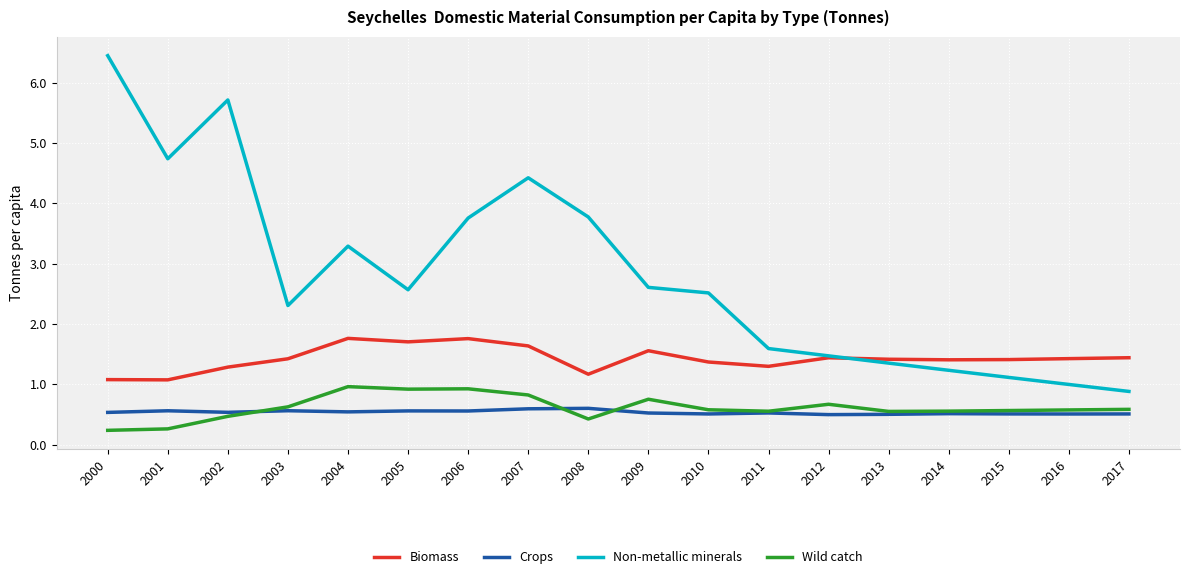

What is the sum of all Crops values?

9.6